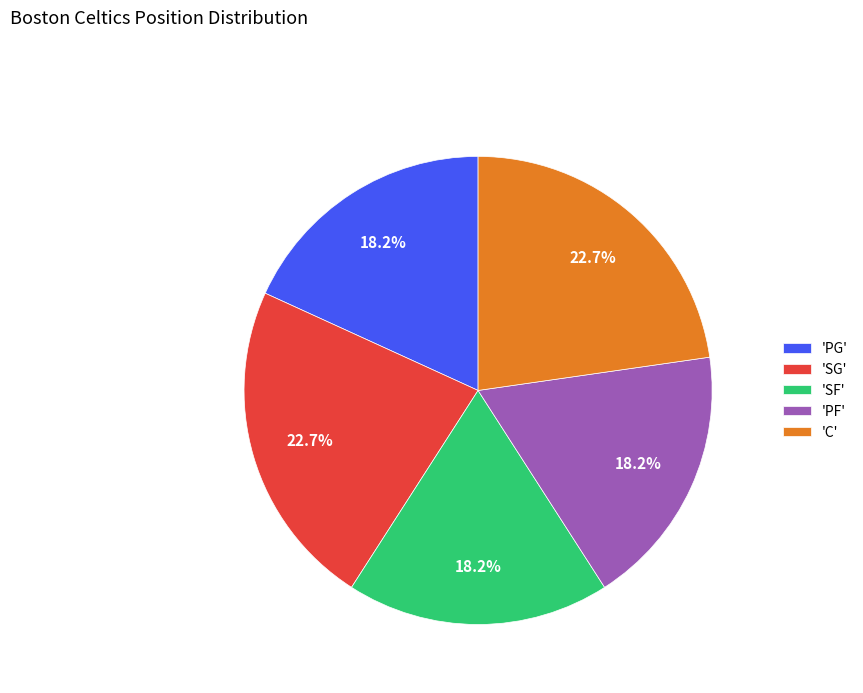

To the nearest percent, what is the difference between the largest and smallest slice percentages?

5%